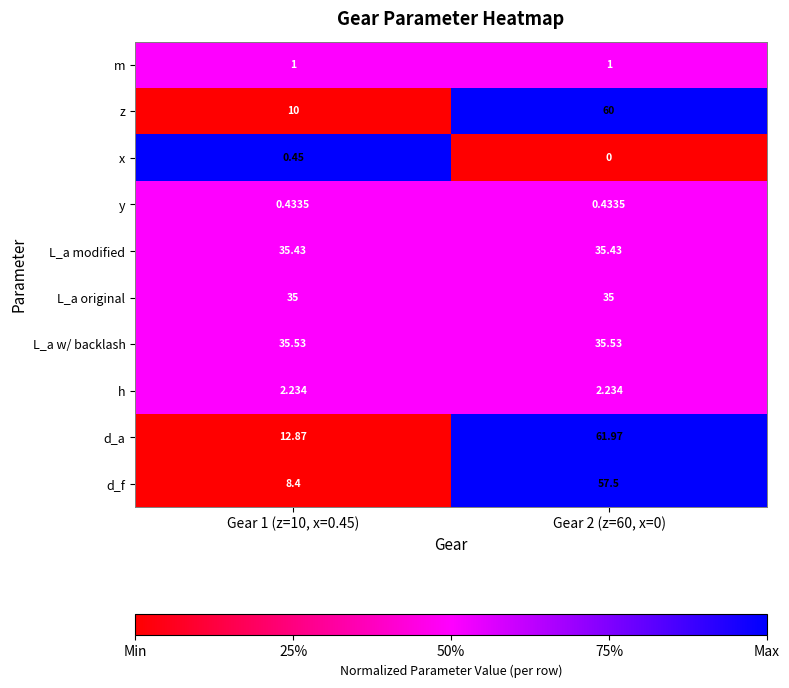

Which series has the largest total across all categories?

d_a